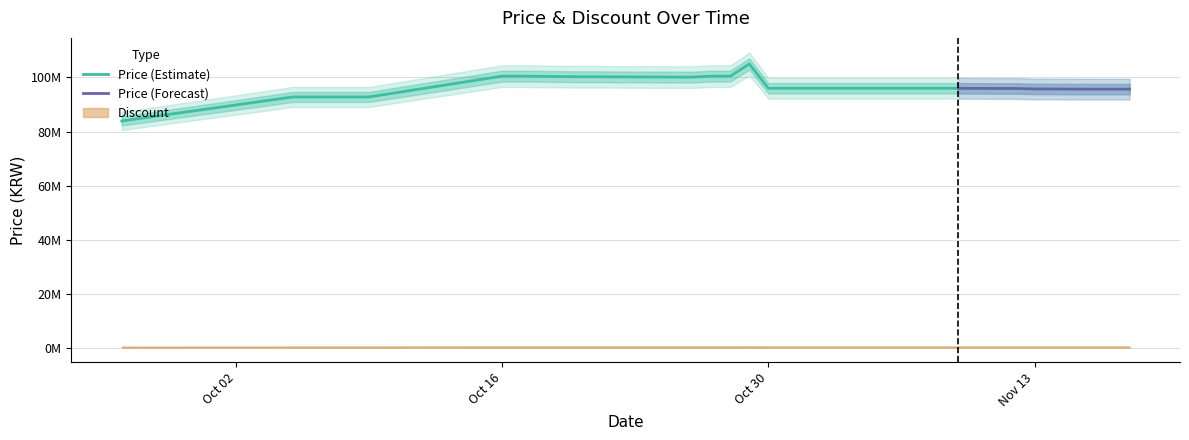

What is the difference between the Price values at 2023-10-19 and 2023-11-15?

4640000